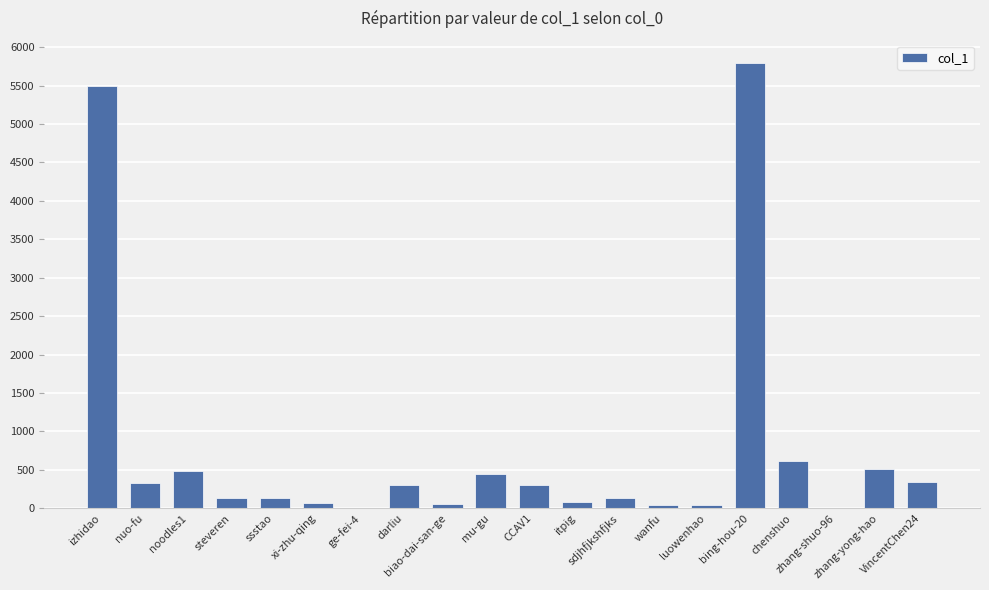

What is the sum of all values?

15338